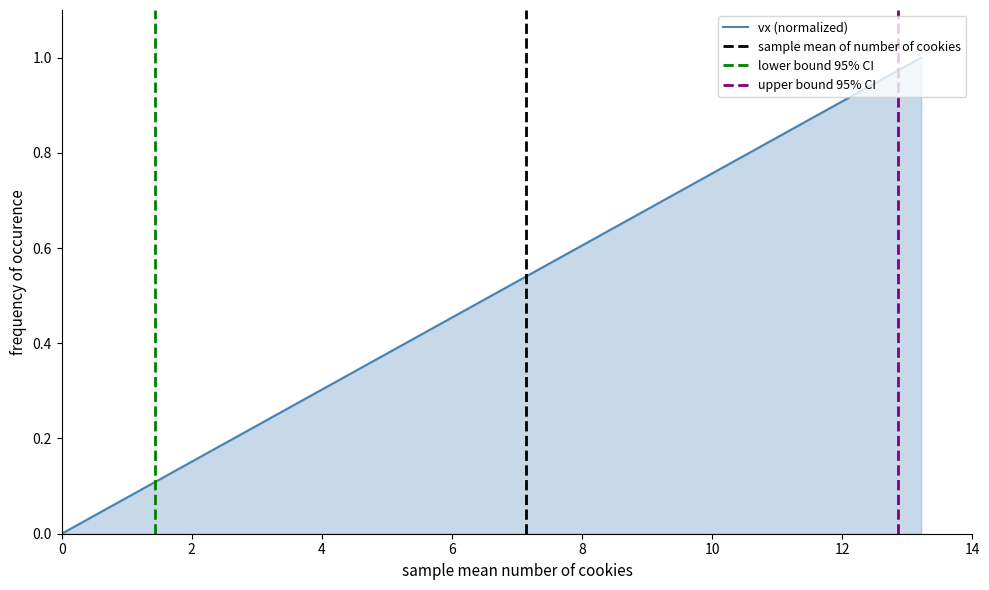

The chart shows a value of 0.6 at 32. True or false?

False